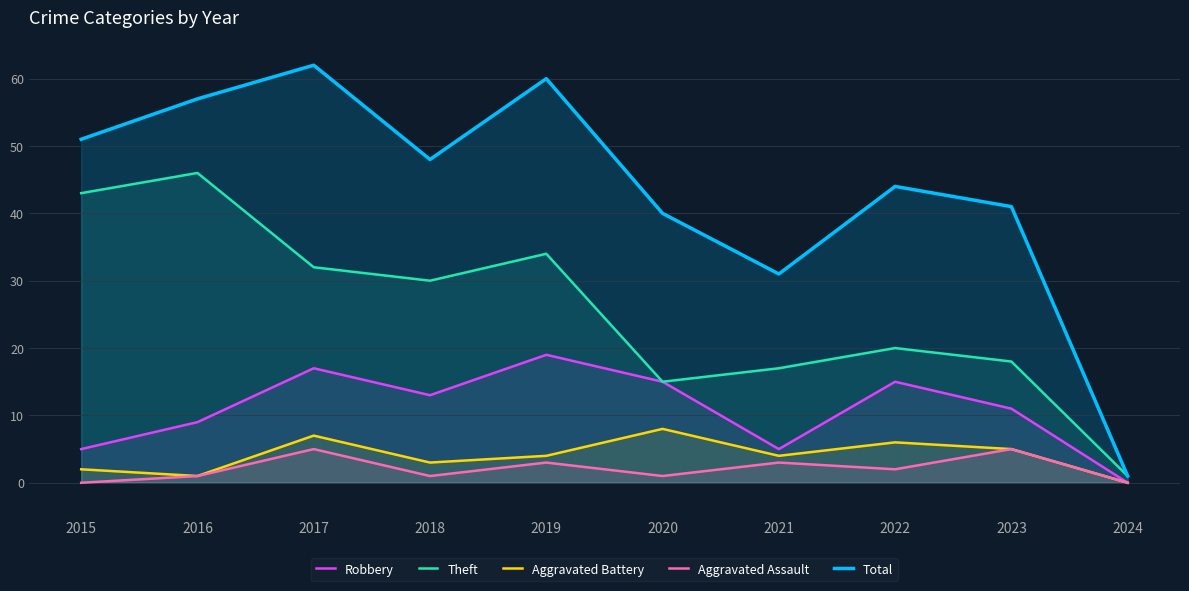

True or false: Robbery and Aggravated Assault intersect in this chart.

False